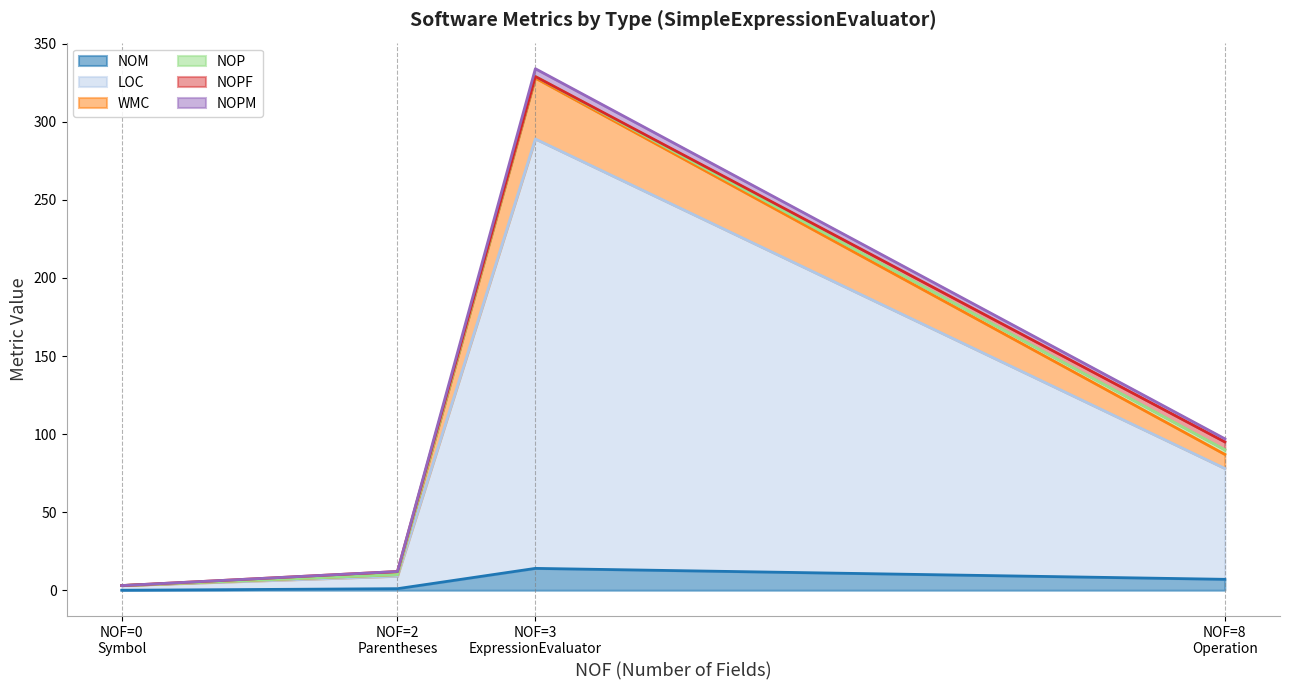

How many lines are shown in the chart?

6